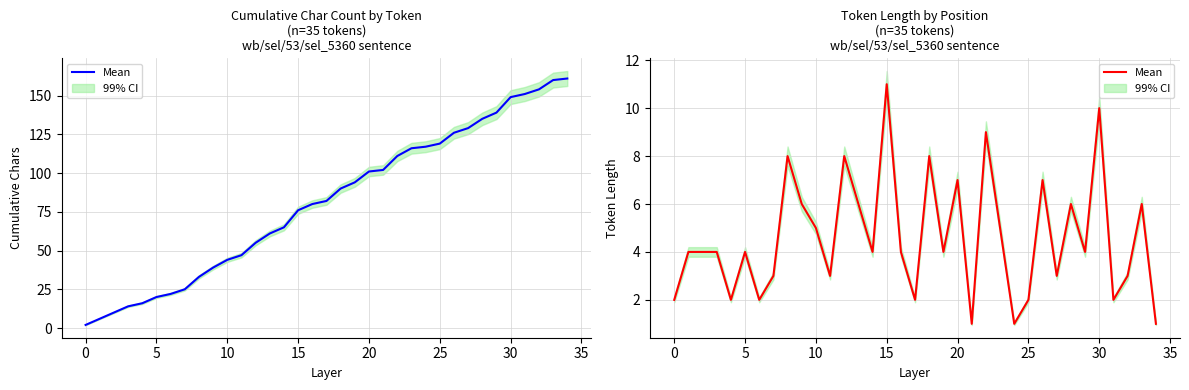

How many data points are above 4?

14